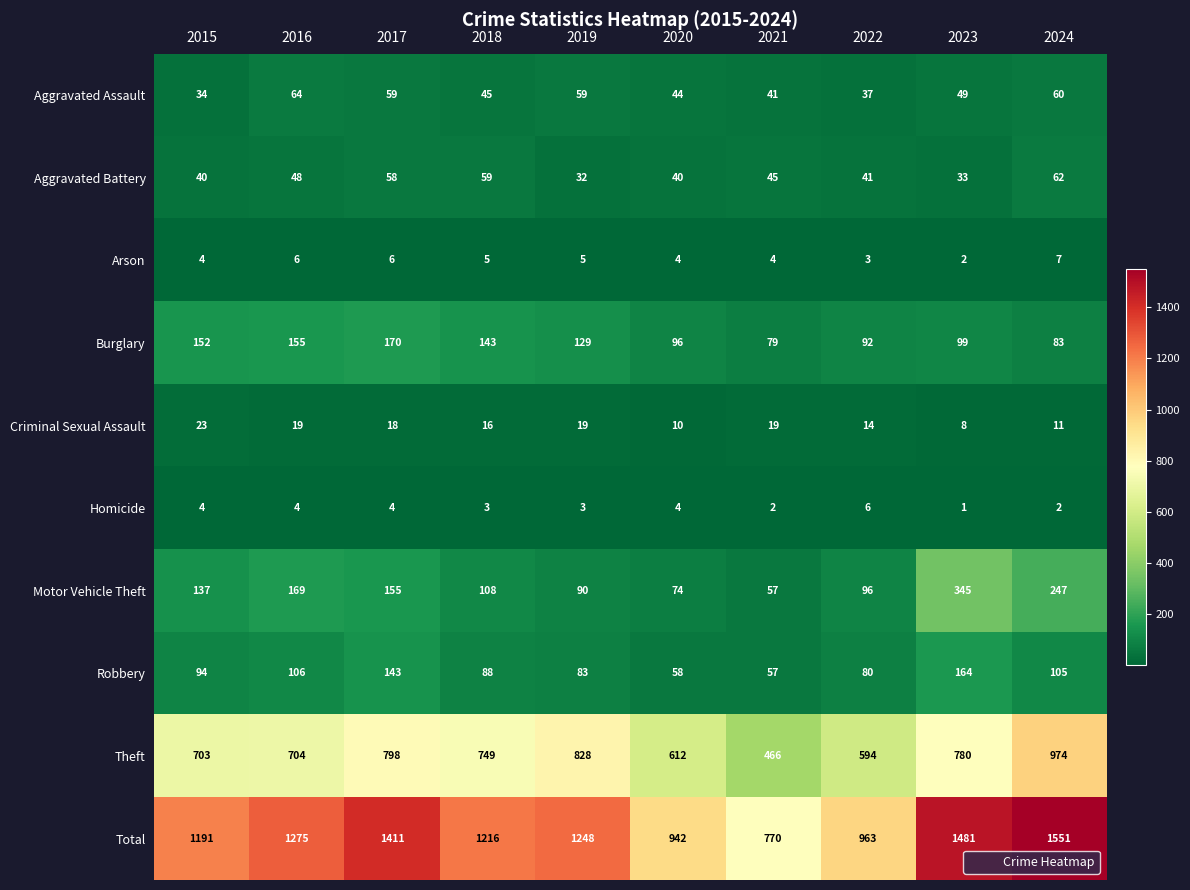

Which series has the largest total across all categories?

Total